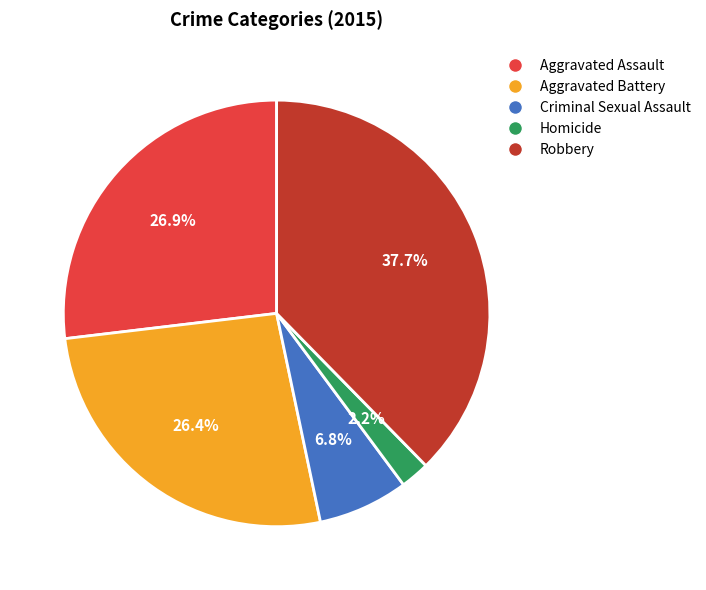

Is Aggravated Battery the majority of the pie?

No